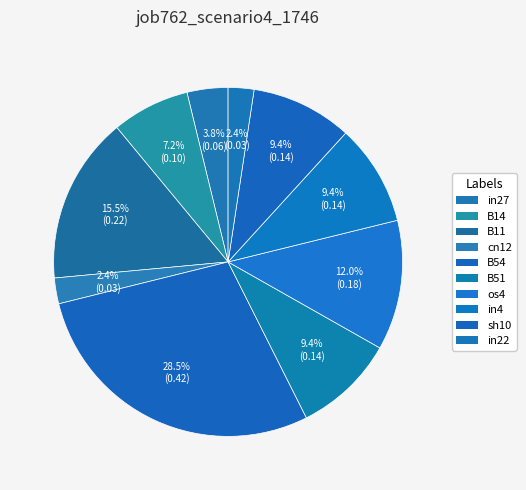

Does B11 account for over 50% of the chart?

No